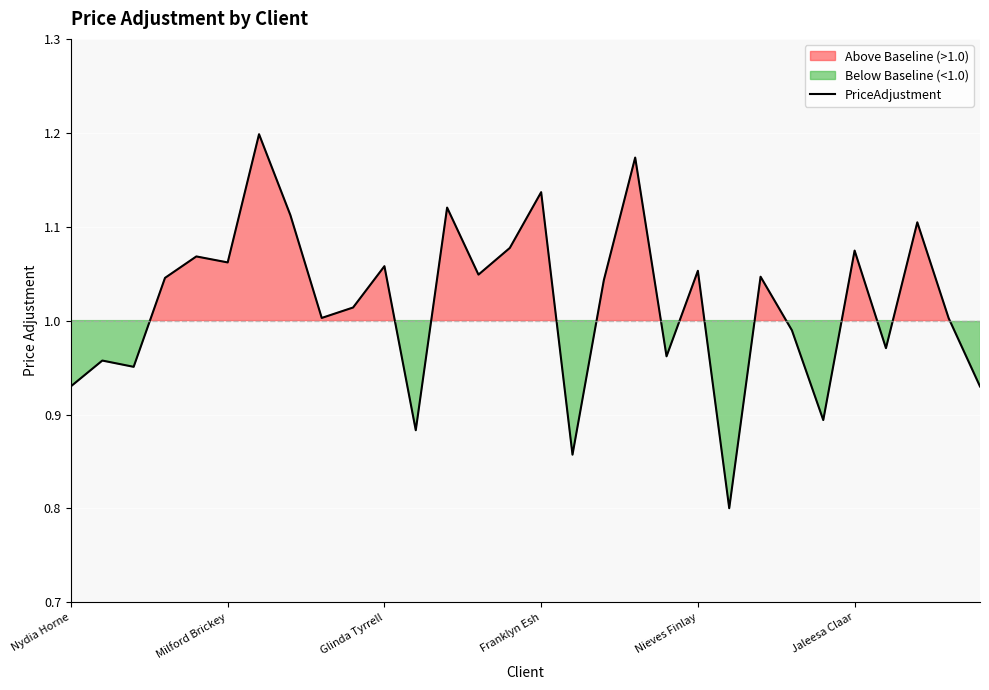

Reading right to left, extract all data points from this chart.

0.9	1.0	1.1	1.0	1.1	0.9	1.0	1.0	0.8	1.1	1.0	1.2	1.0	0.9	1.1	1.1	1.0	1.1	0.9	1.1	1.0	1.0	1.1	1.2	1.1	1.1	1.0	1.0	1.0	0.9